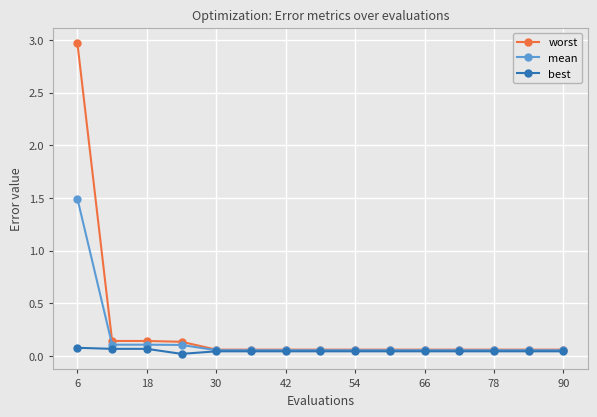

What is the maximum value for mean?

1.5